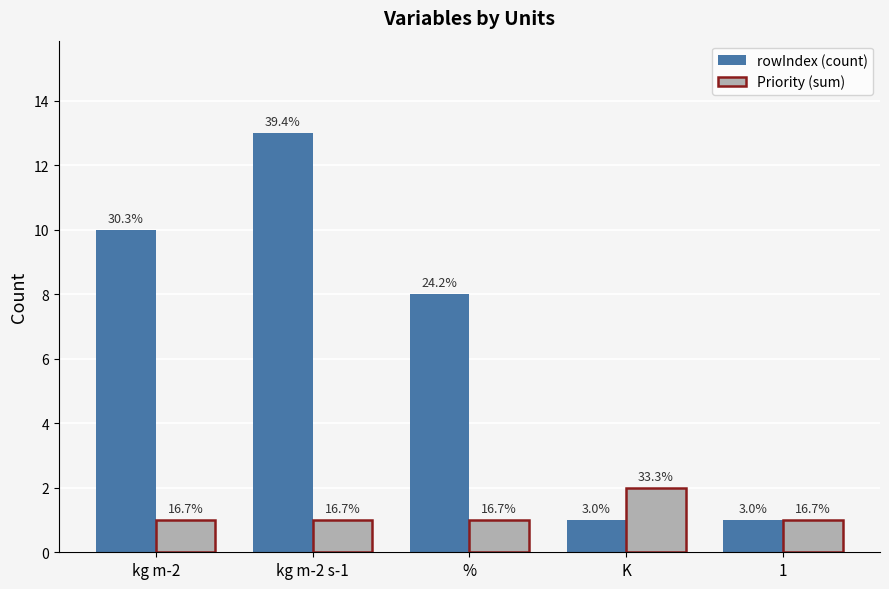

What is the difference between the highest and lowest values at K?

1